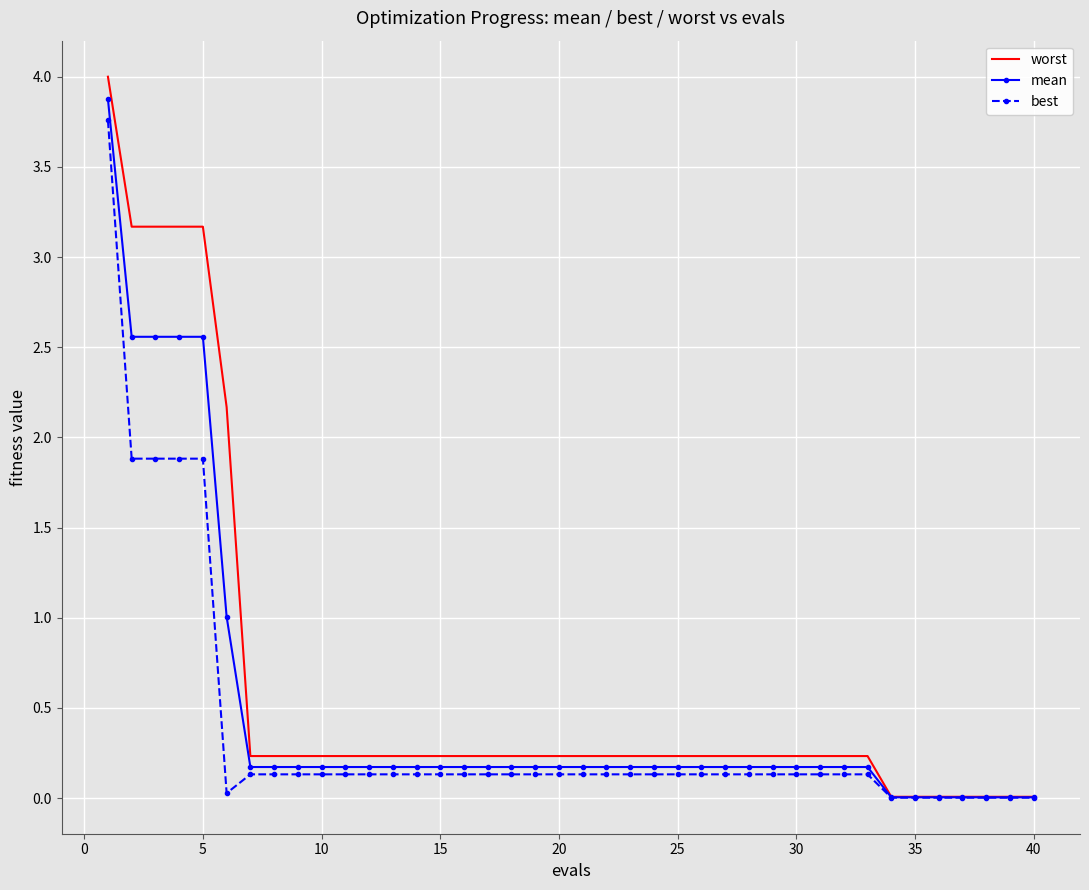

What is the greatest value displayed?

4.0